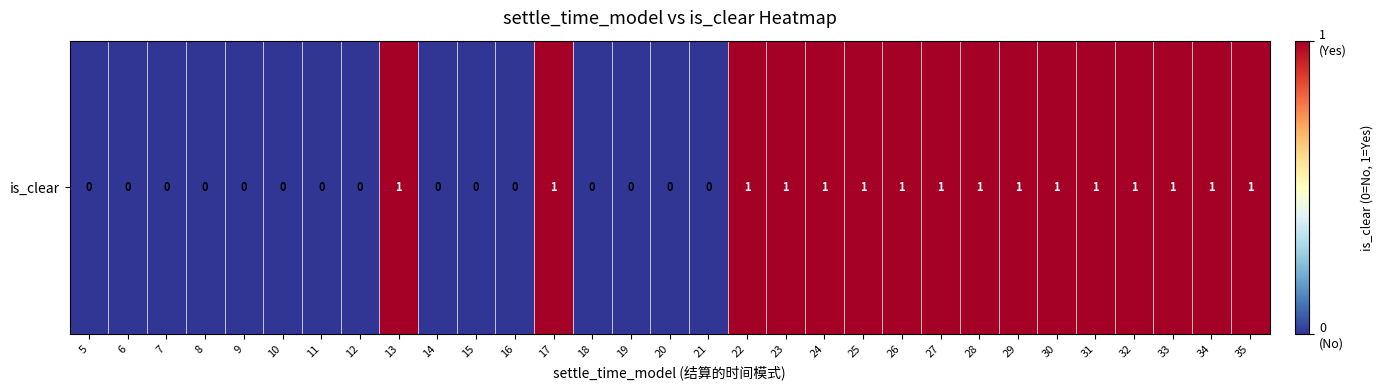

How many distinct data groups are displayed?

1